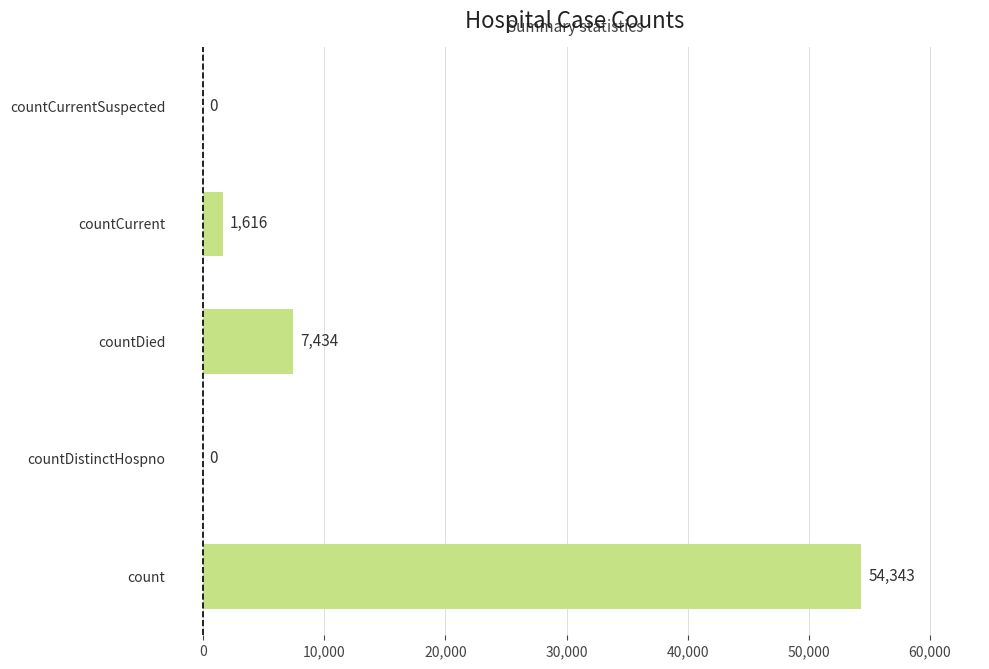

Approximately how many times larger is the value at count compared to countCurrent?

33.6